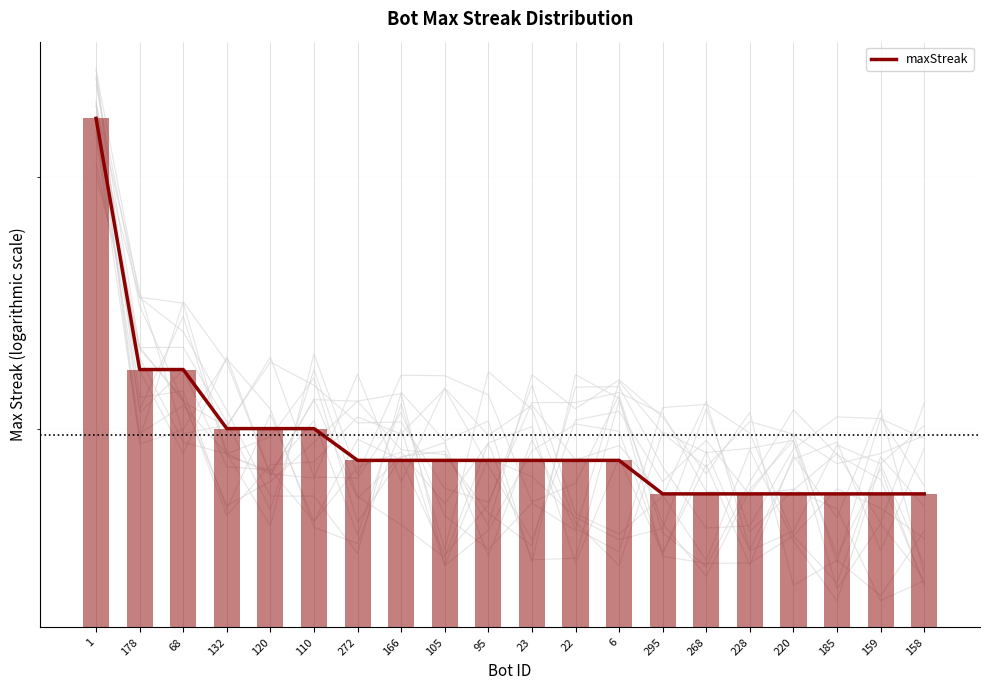

How many bars are there in total?

20